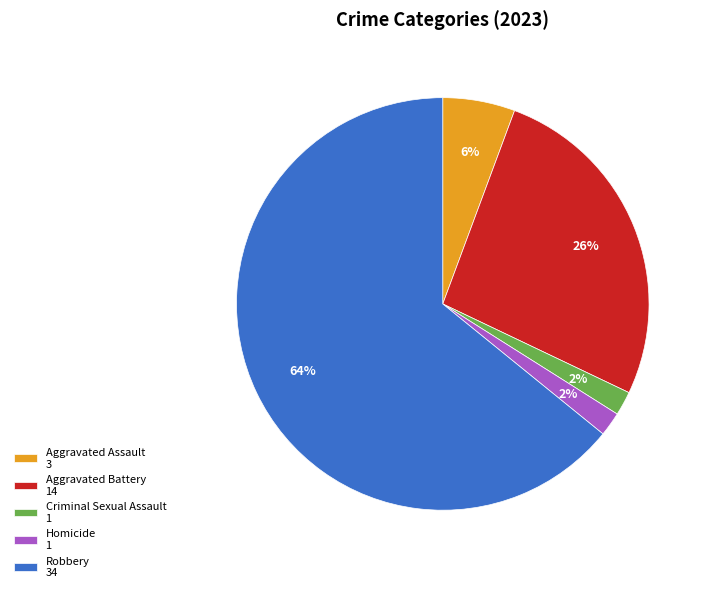

The Homicide slice represents 10% of the pie. True or false?

False